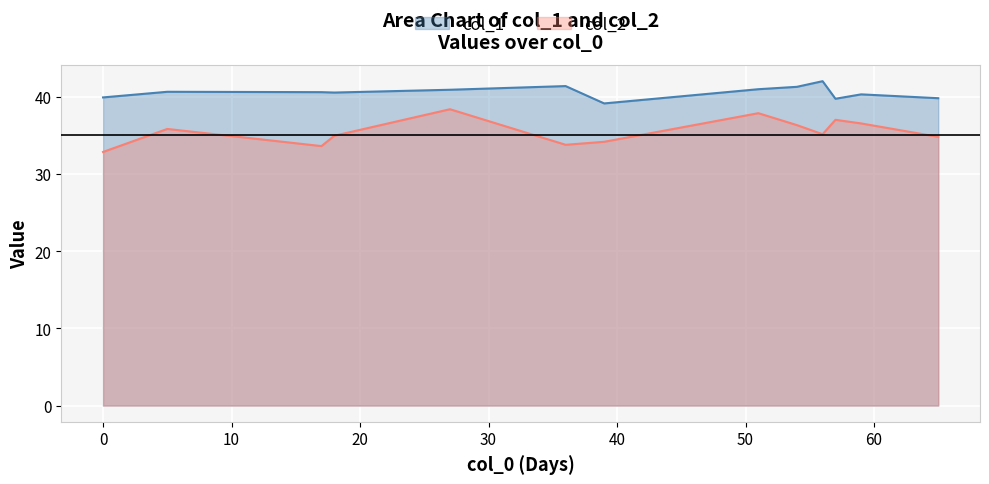

The value of col_1 at 7 is 40.6. True or false?

True